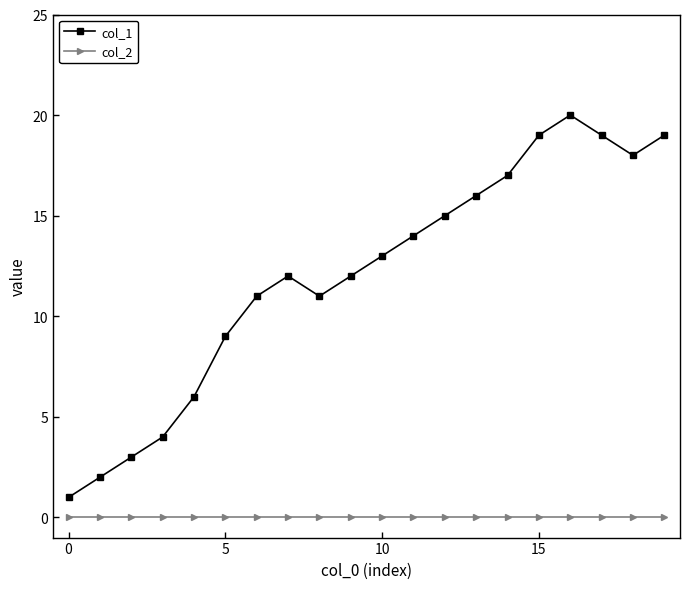

True or false: col_1 and col_2 cross at least once.

False